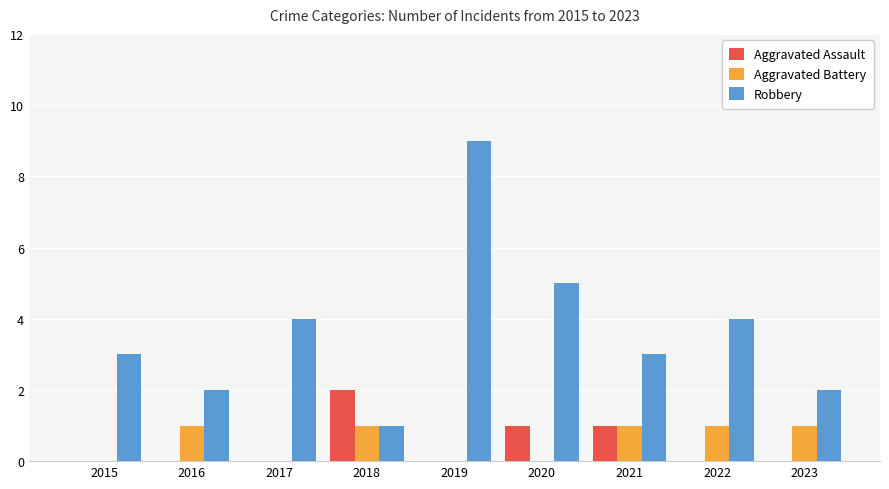

Reading right to left, extract all data points from this chart.

Aggravated Assault: 2023=0	2022=0	2021=1	2020=1	2019=0	2018=2	2017=0	2016=0	2015=0
Aggravated Battery: 2023=1	2022=1	2021=1	2020=0	2019=0	2018=1	2017=0	2016=1	2015=0
Robbery: 2023=2	2022=4	2021=3	2020=5	2019=9	2018=1	2017=4	2016=2	2015=3